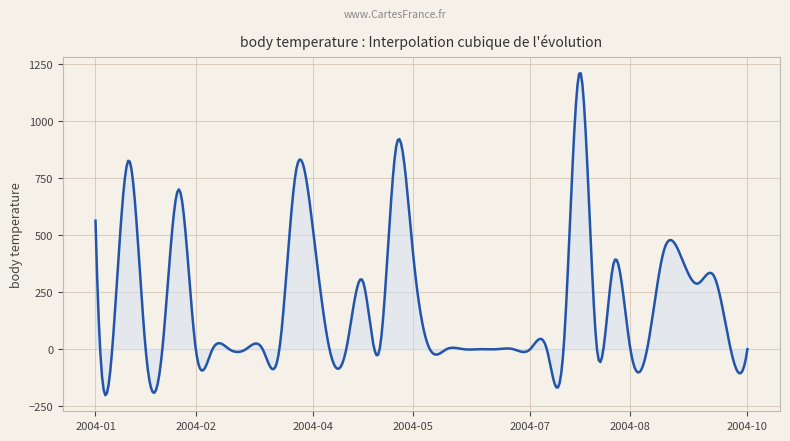

What is the difference between the maximum and minimum values?

1411.6